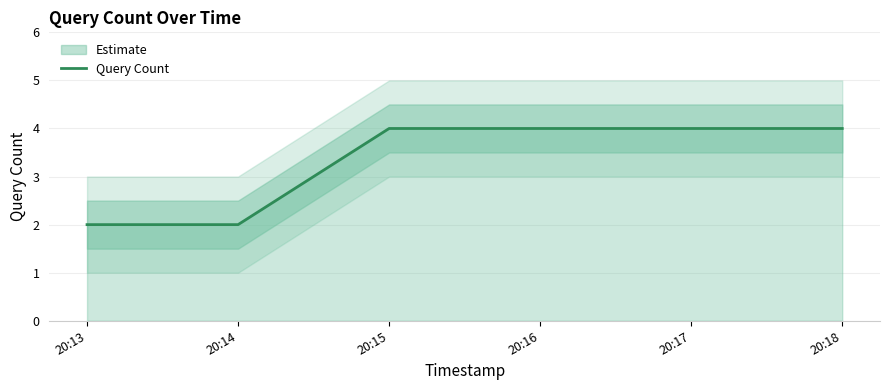

True or false: Query Count has a value of 7 at 20:15.

False